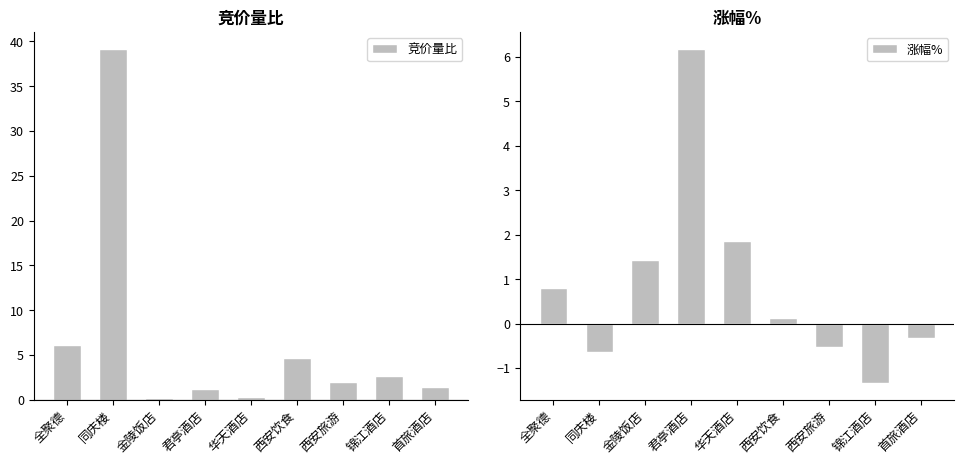

Which has a higher value, 西安旅游 or 全聚德?

全聚德